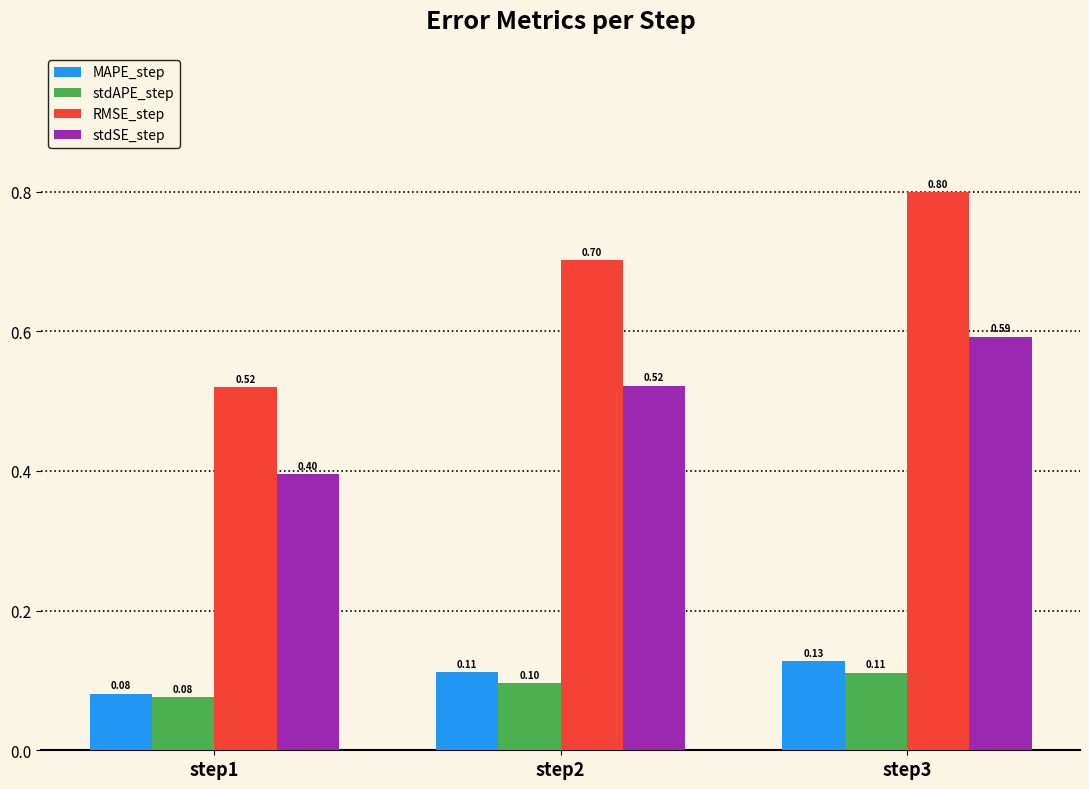

What is the total value across all series at step2?

1.4